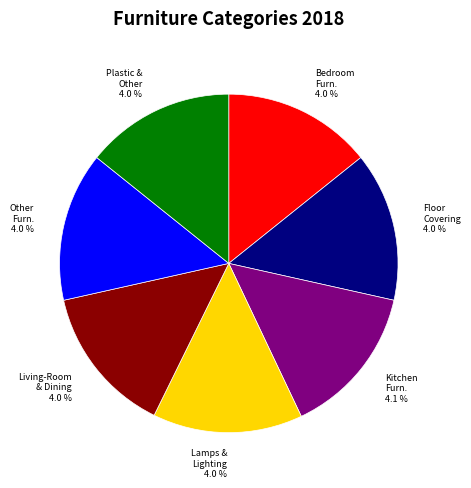

What is the change in value from Bedroom Furniture to Kitchen Furniture?

+0.1